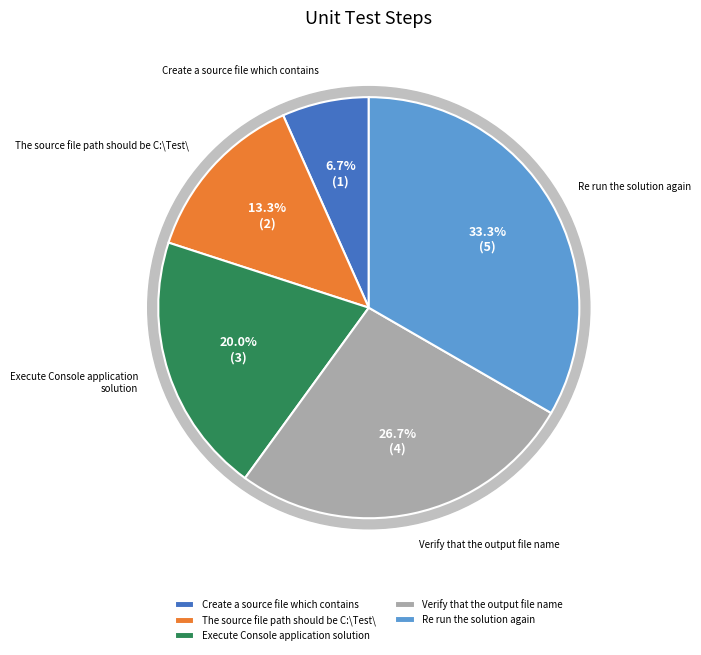

What portion of the pie excludes Create a source file which contains?

93.3%